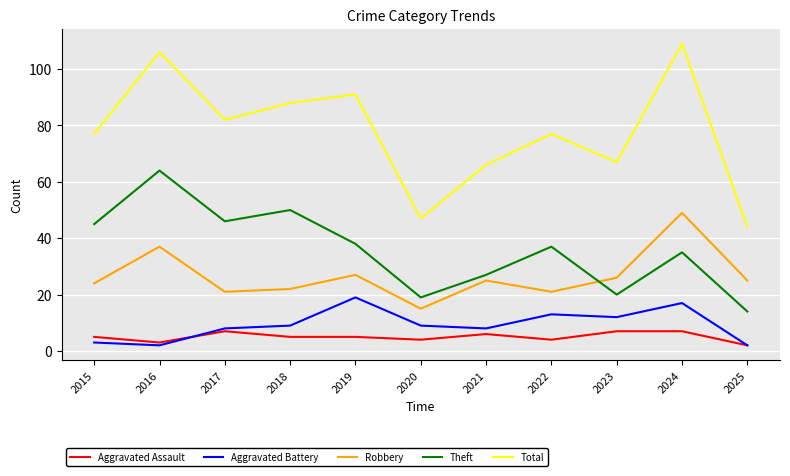

What is the difference between the maximum and minimum values in the Robbery series?

34